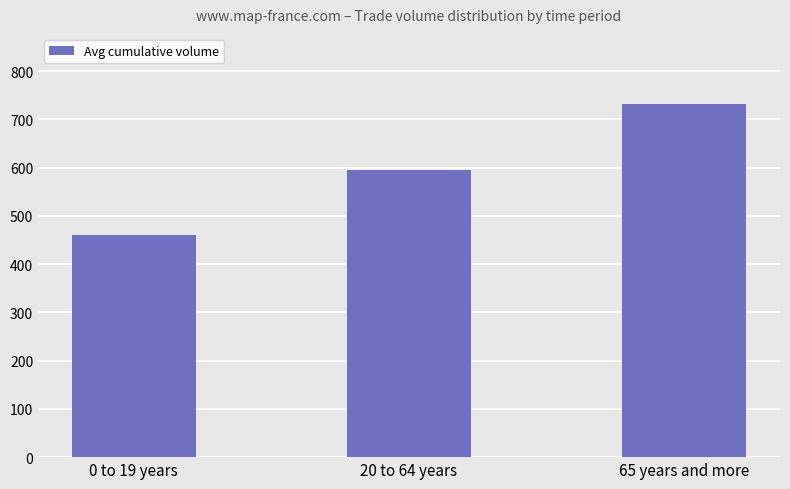

How many values are between 461 and 731?

3